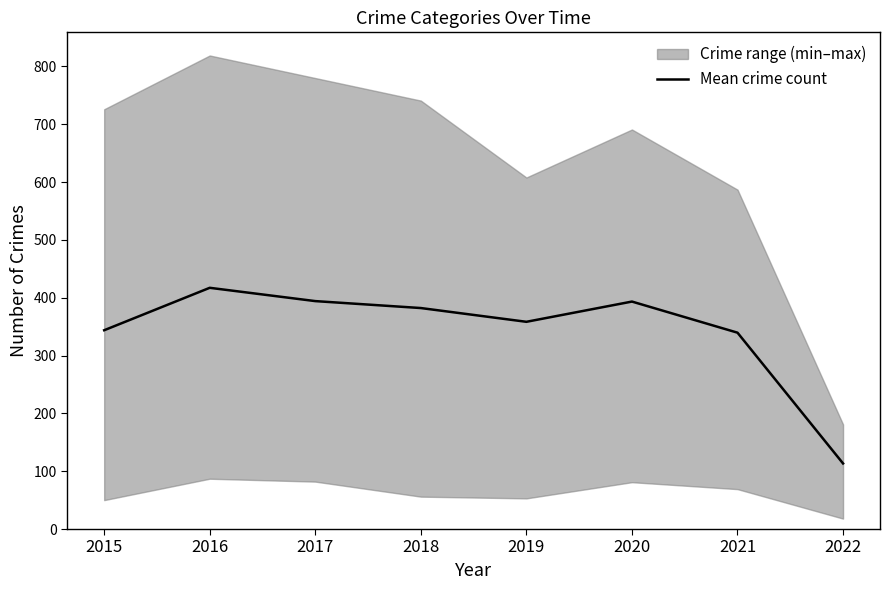

Read the value at 2021.

339.6